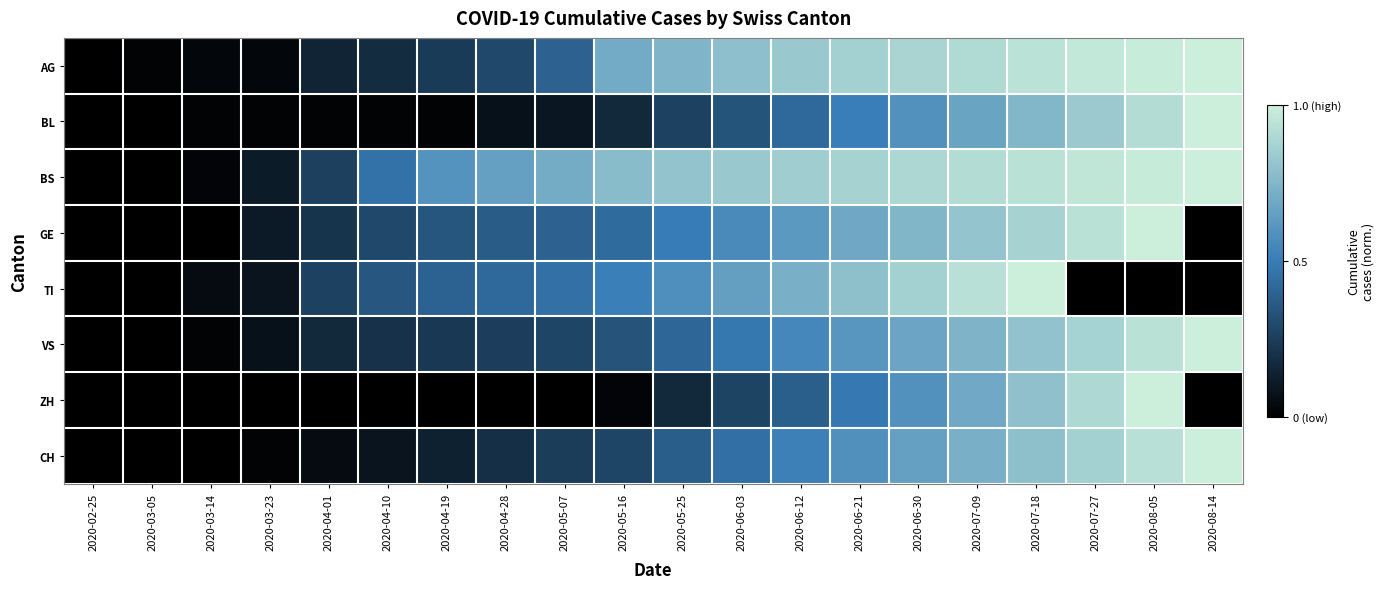

At which category is the sum across all series the highest?

2020-07-18